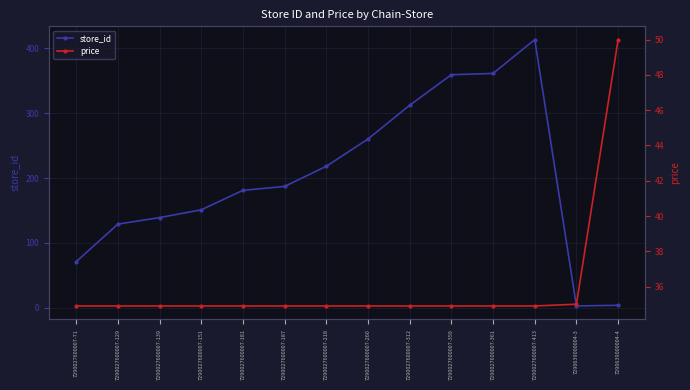

Is it true that price equals 16.4 at 7290027600007-312?

False